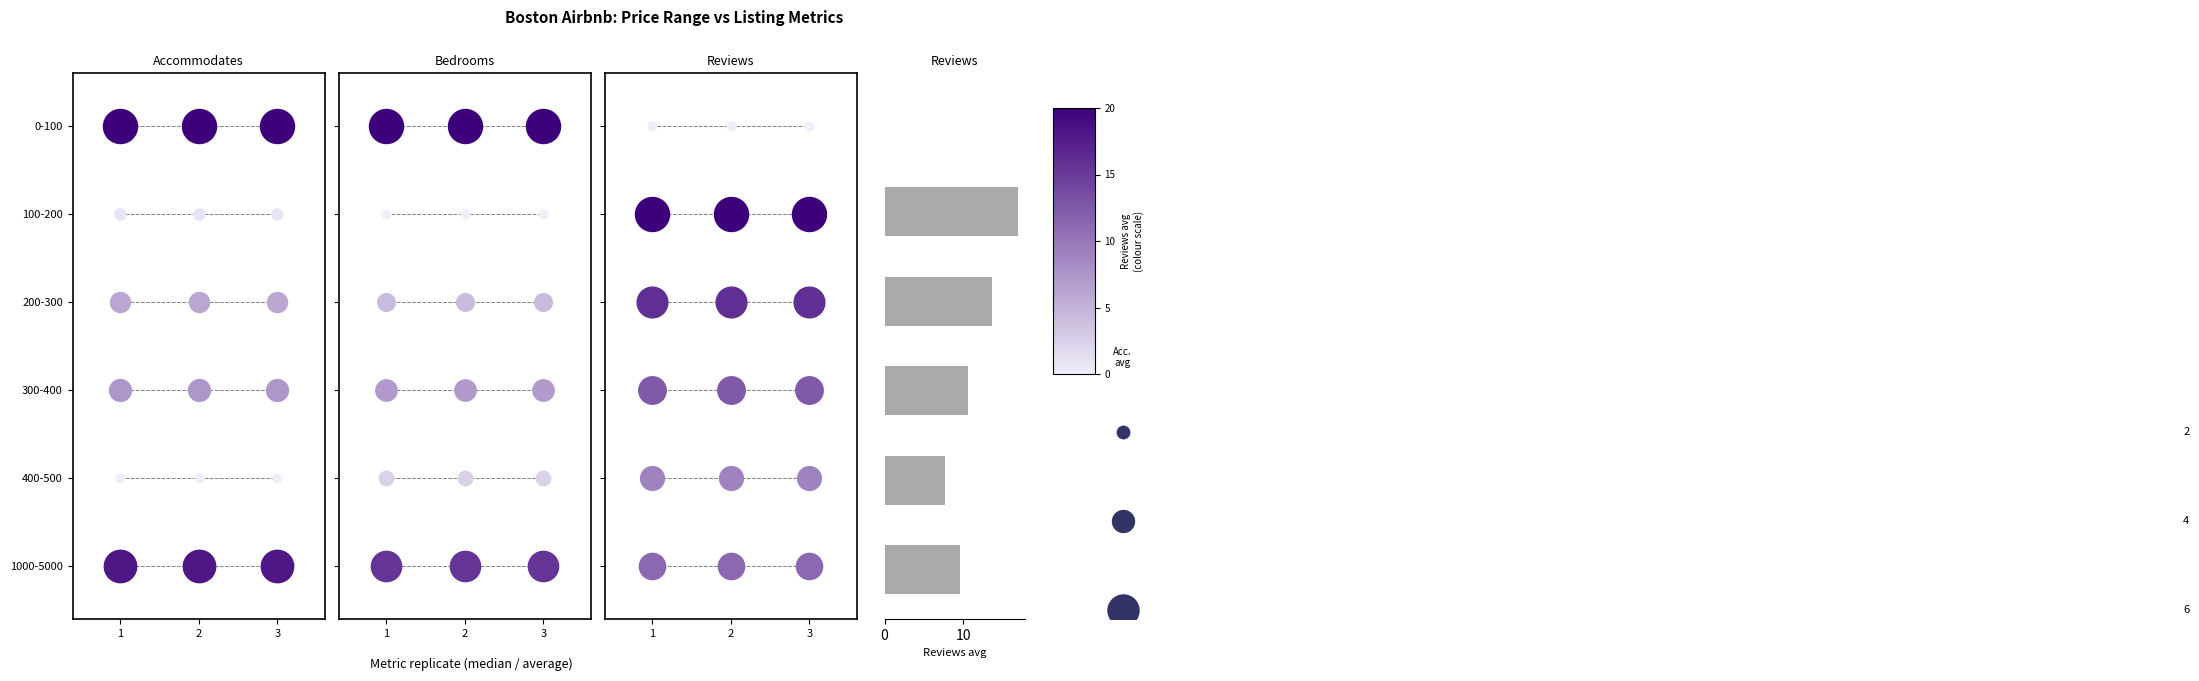

What is the difference between the second highest and second lowest values?

6.0